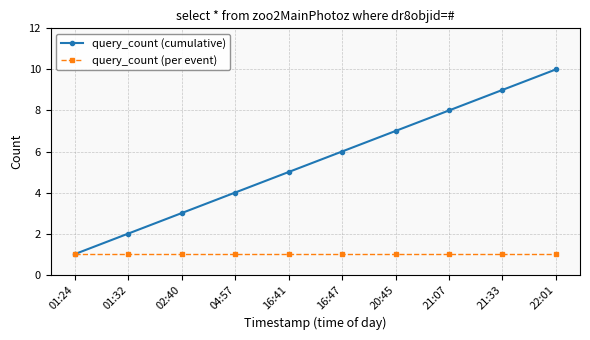

The value of query_count (per event) at 22:01 is 0. True or false?

False